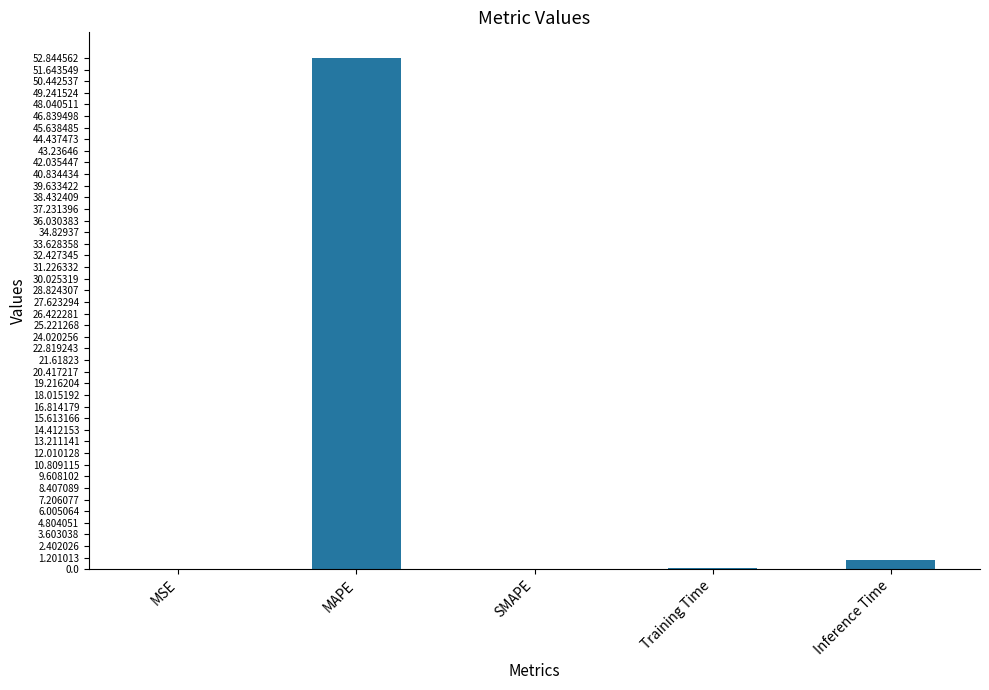

What is the difference between the values at MSE and Training Time?

0.1